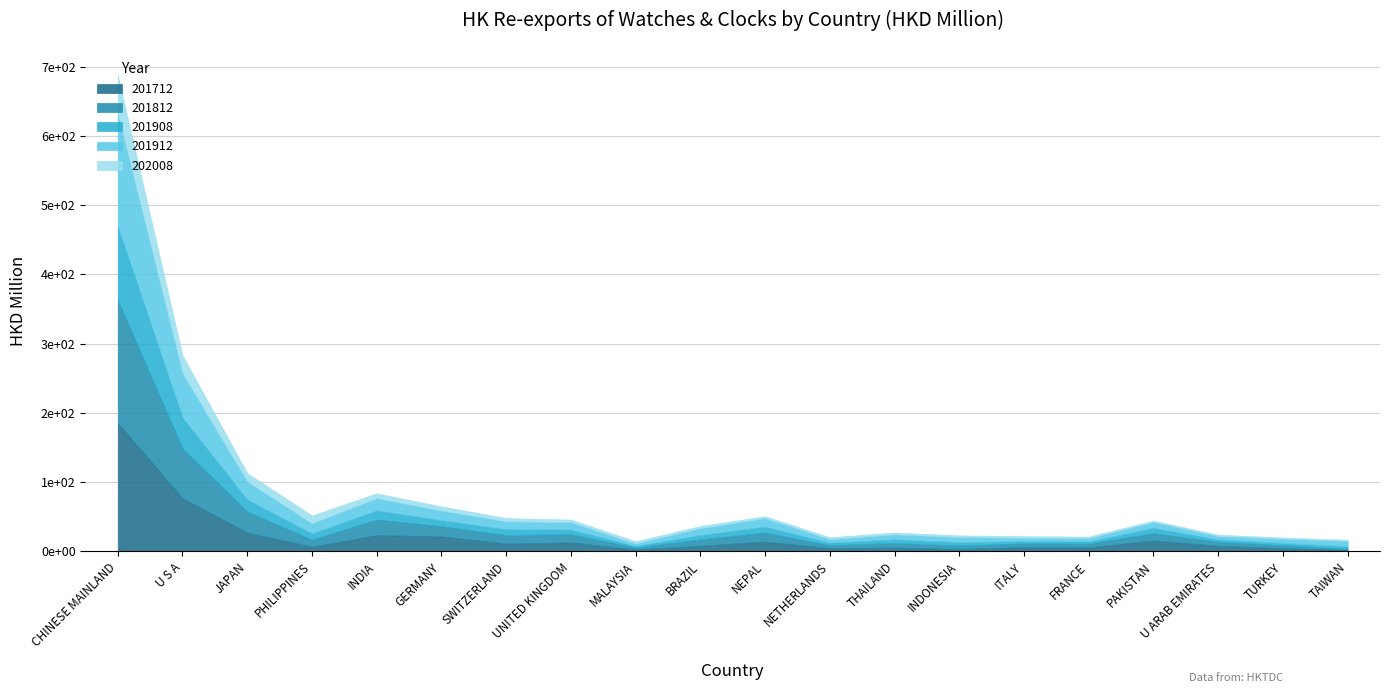

Rank the categories by 202008 value from lowest to highest.

TAIWAN, TURKEY, U ARAB EMIRATES, PAKISTAN, FRANCE, ITALY, INDONESIA, THAILAND, NETHERLANDS, NEPAL, BRAZIL, MALAYSIA, UNITED KINGDOM, SWITZERLAND, GERMANY, INDIA, PHILIPPINES, JAPAN, U S A, CHINESE MAINLAND